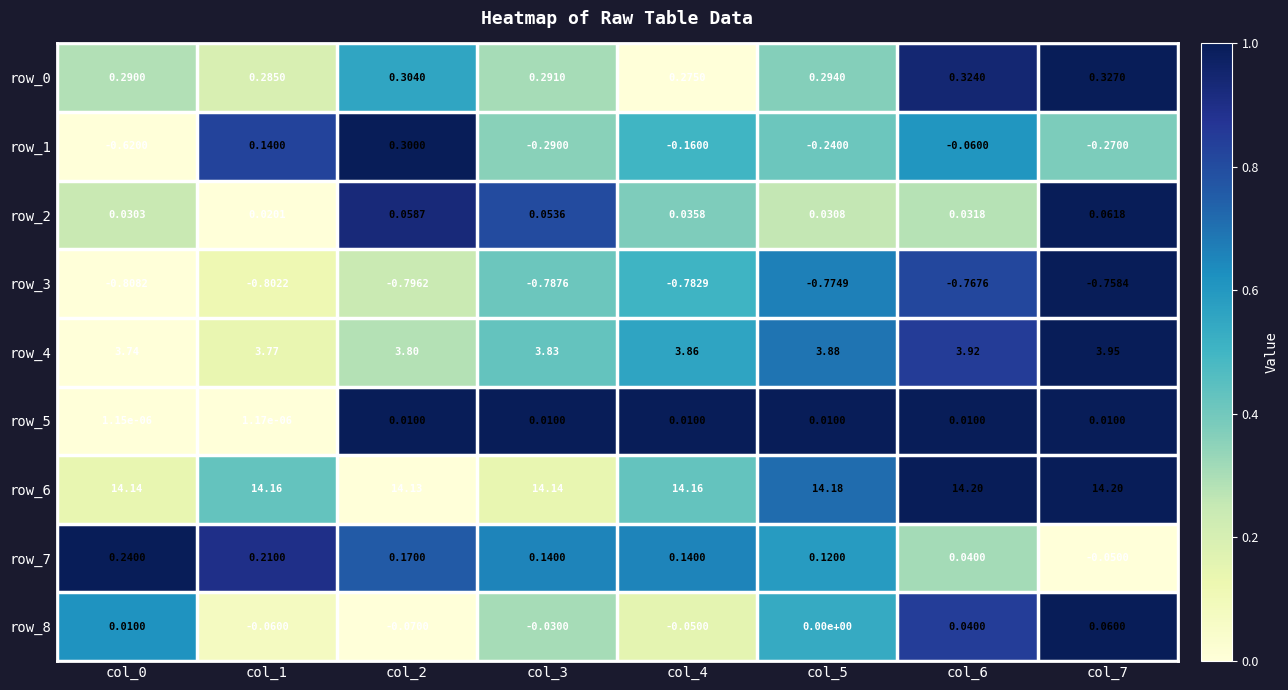

Is the value of row_2 at col_7 greater than the value of row_8 at col_7?

Yes